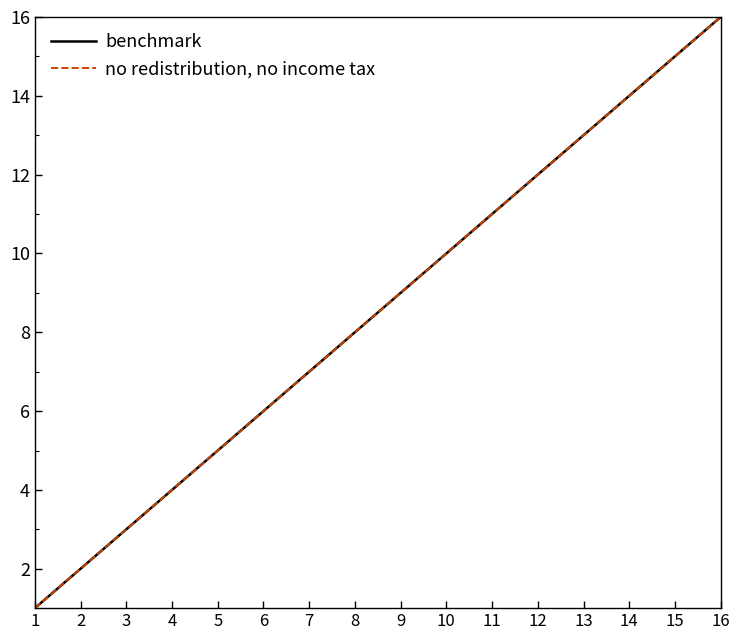

What is the smallest value displayed?

1